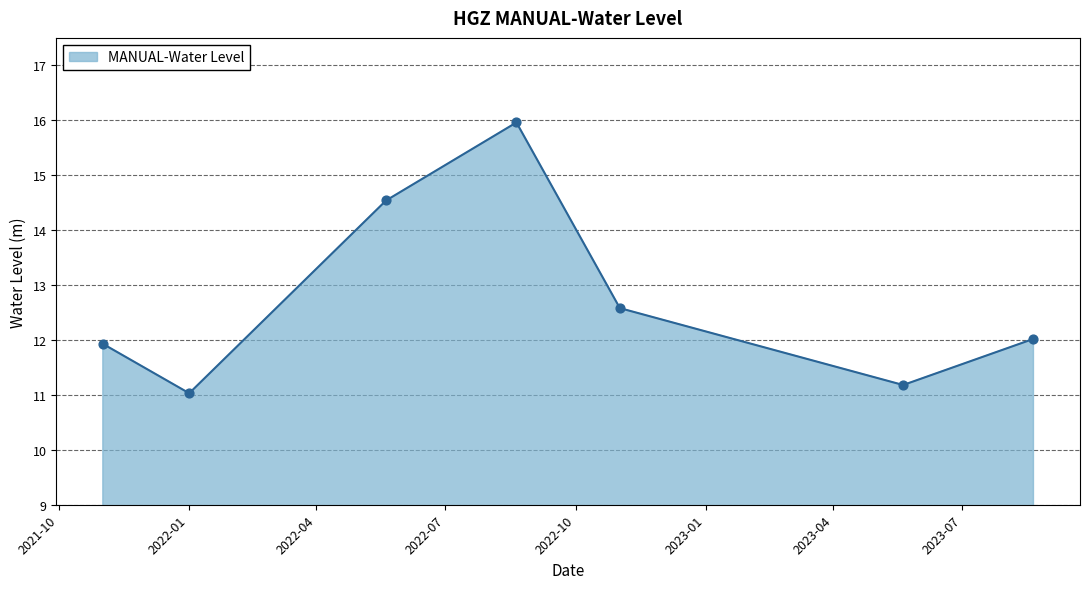

What is the difference between the maximum and second lowest values?

4.8